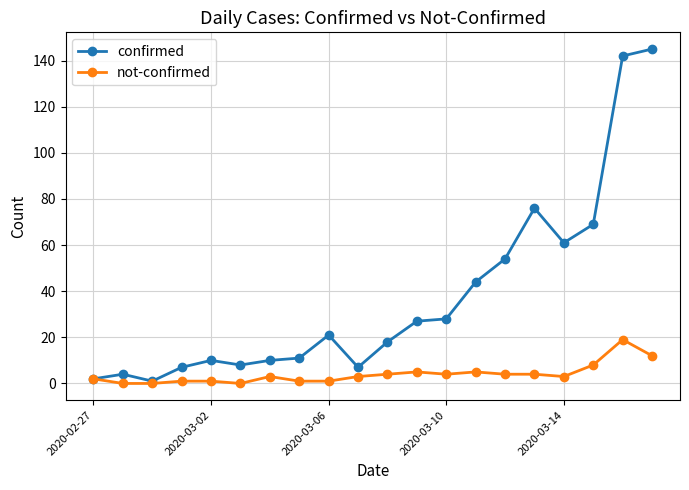

Reading right to left, transcribe all the data shown in this chart.

confirmed: 145	142	69	61	76	54	44	28	27	18	7	21	11	10	8	10	7	1	4	2
not-confirmed: 12	19	8	3	4	4	5	4	5	4	3	1	1	3	0	1	1	0	0	2